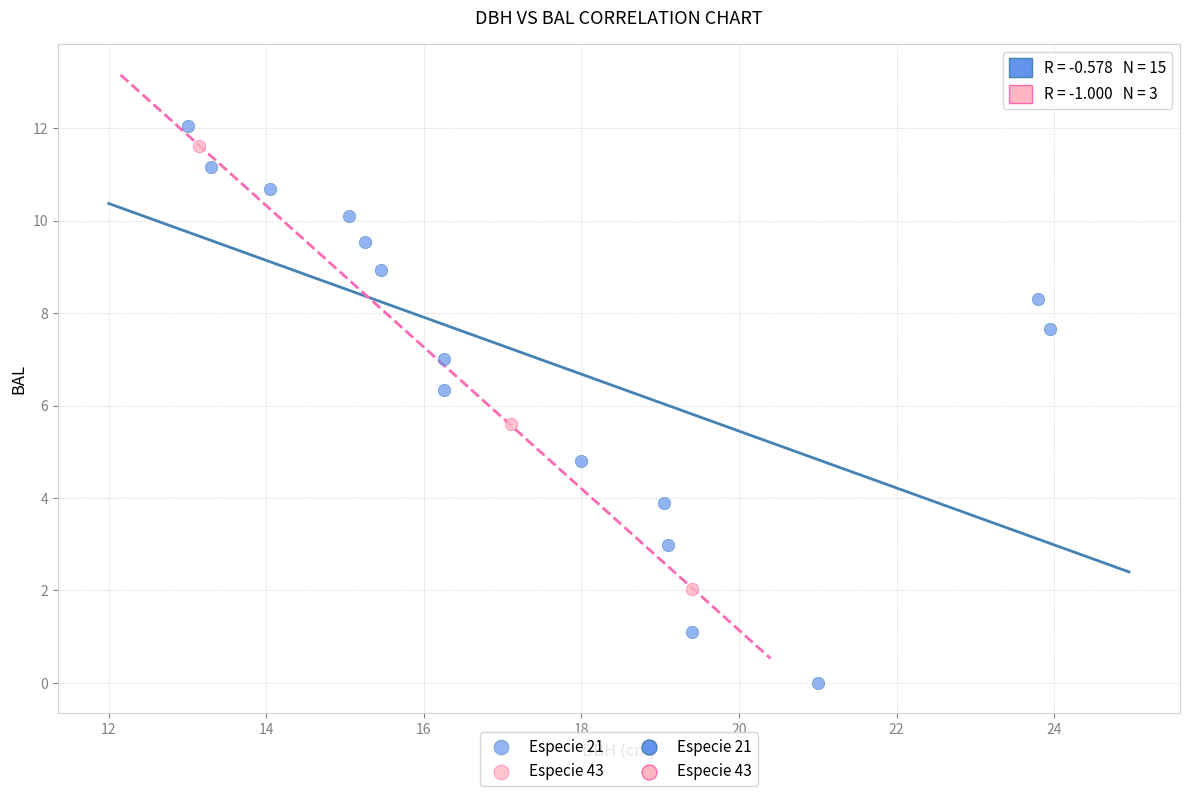

Which series reaches the minimum Y coordinate?

Especie 21